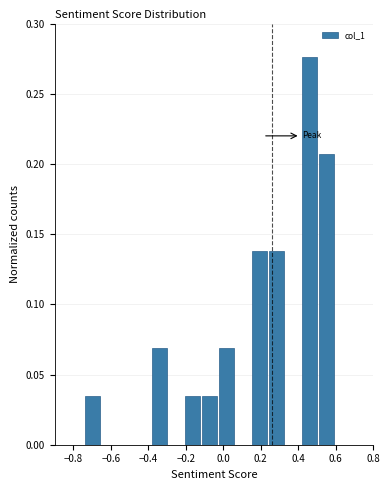

Over which range of the x-axis is the bar tallest?

0.42 to 0.50